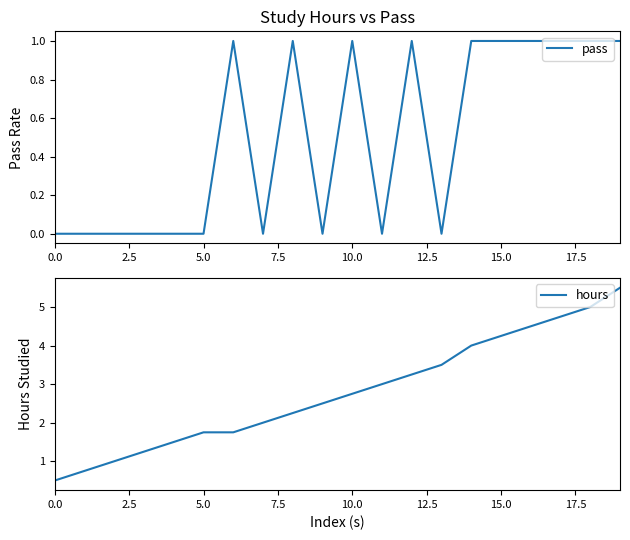

What is the label of the 19th point from the left?

18